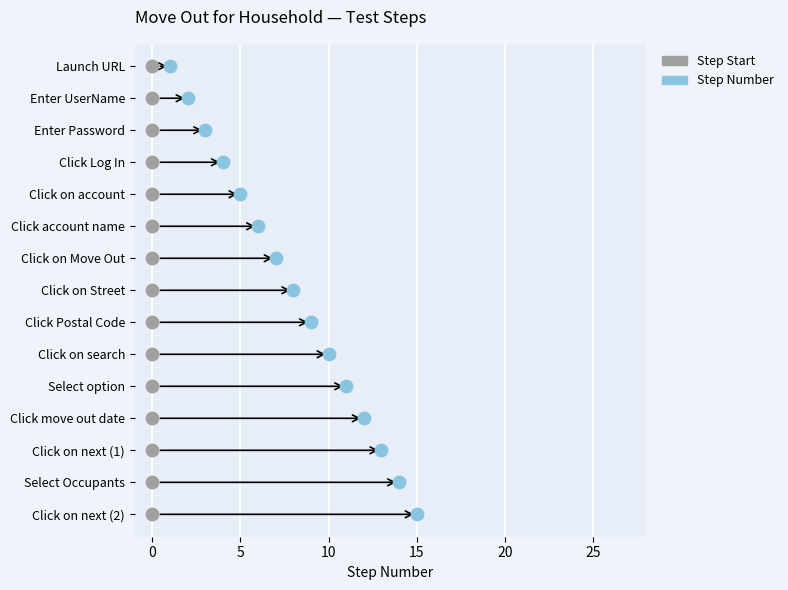

What is the change in value from 1 to 10?

+9